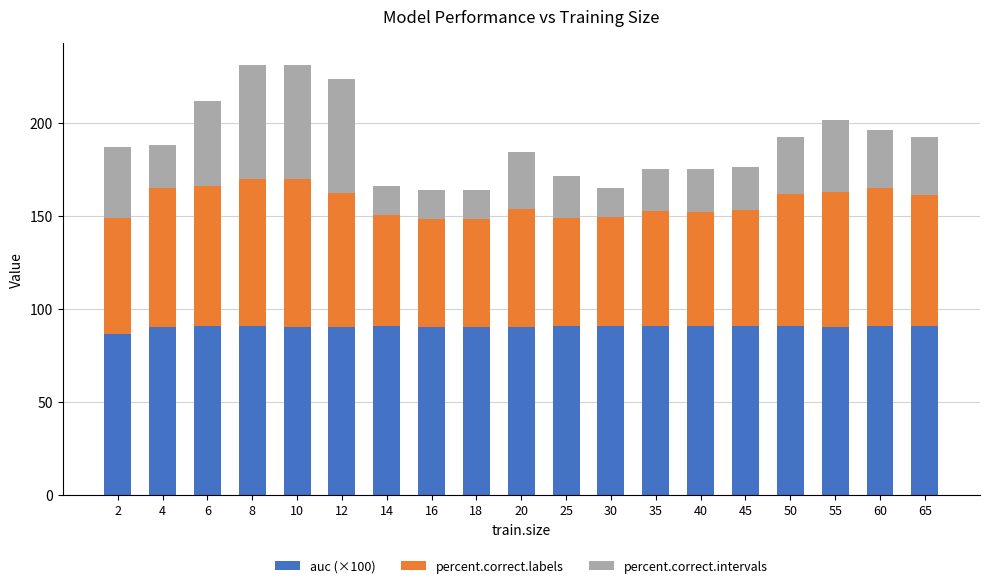

What is the sum of the auc (×100) values at 12 and 40?

181.2